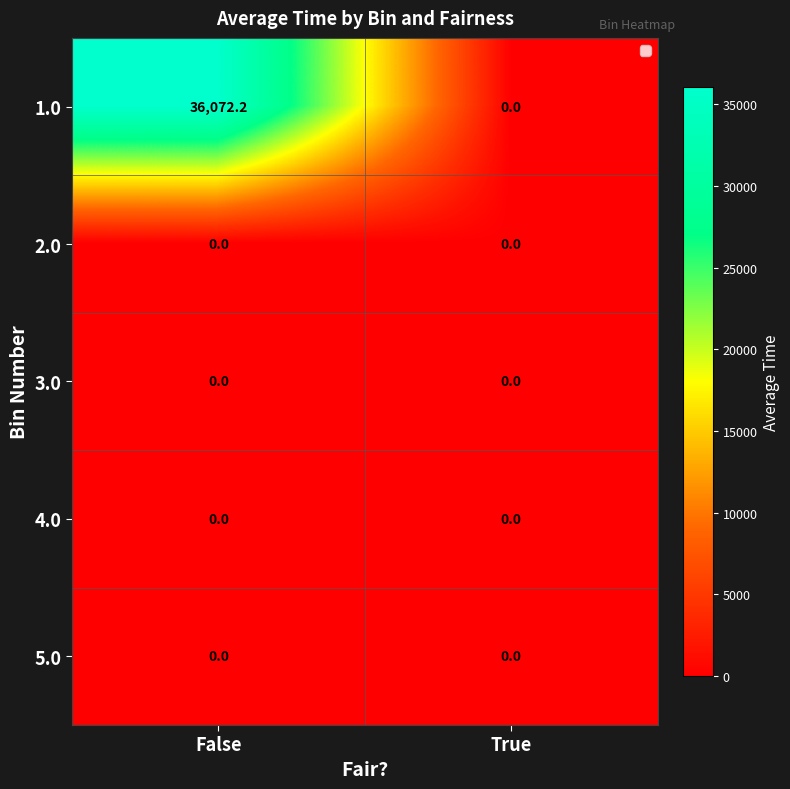

What value does the 1.0 series have at False?

36072.2